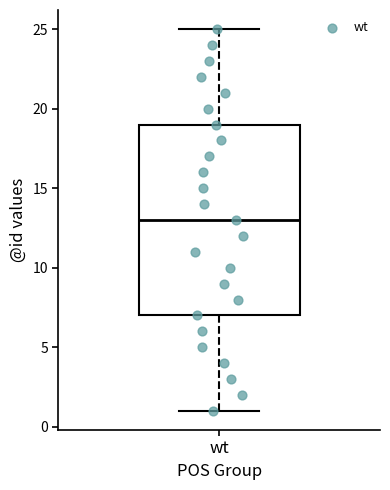

Read this box plot against the y-axis: the position of the median line, the range covered by the box, and the ends of both whiskers. The values are not printed on the chart, so give them approximately, as read against the axis.

median 13, box 7 to 19, whiskers 1 to 25